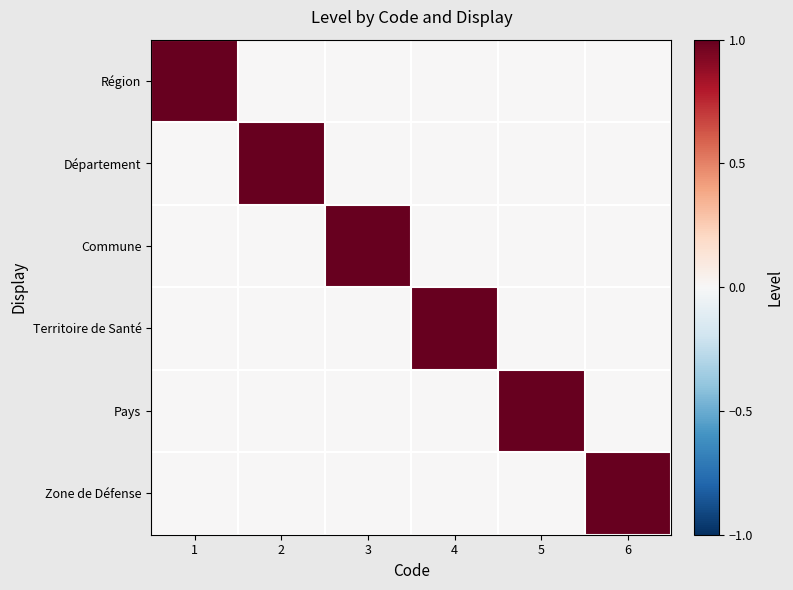

At how many categories does at least one series exceed 0?

6